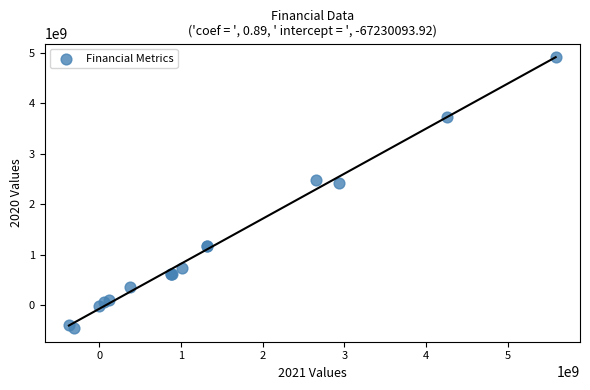

What Y value in the scatter plot is closest to 2230850000?

2426600000